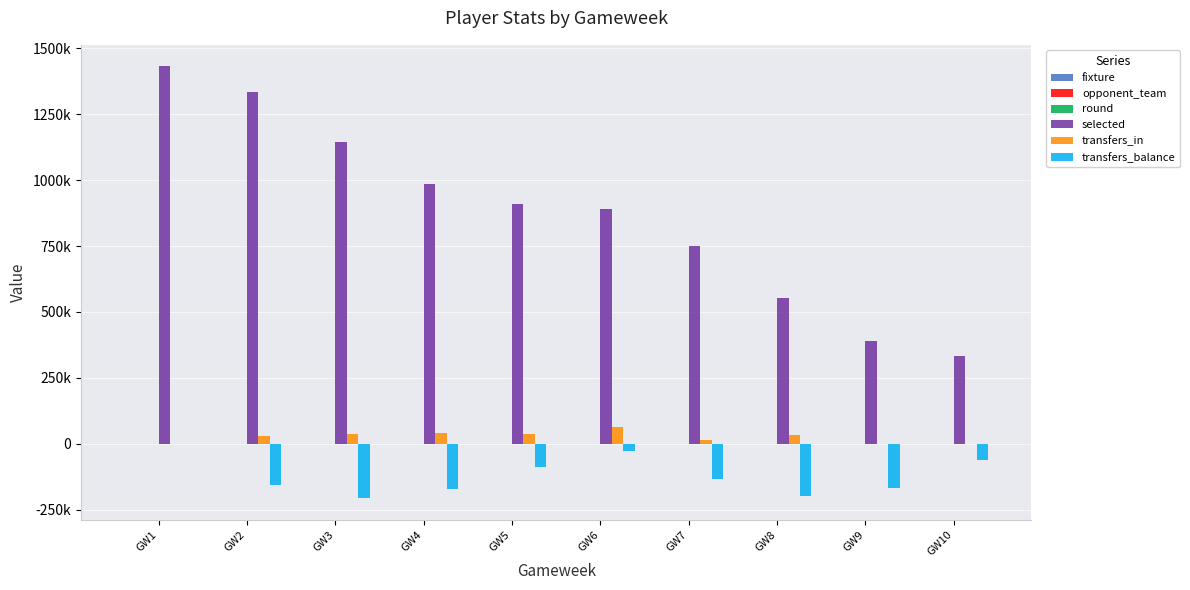

What is the total value across all series at GW3?

974687